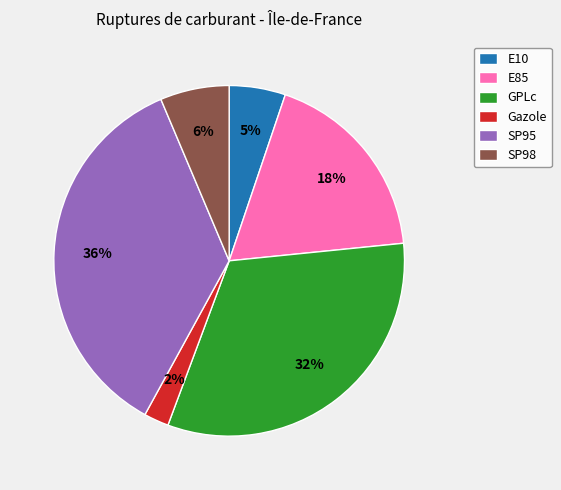

To the nearest percent, what is the difference between the SP98 and E85 slice percentages?

12%